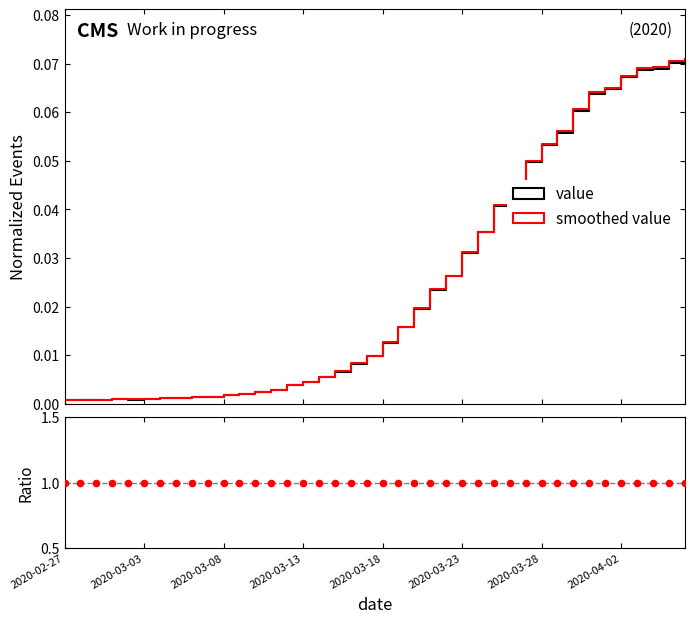

Which series contains the highest Y value?

ratio